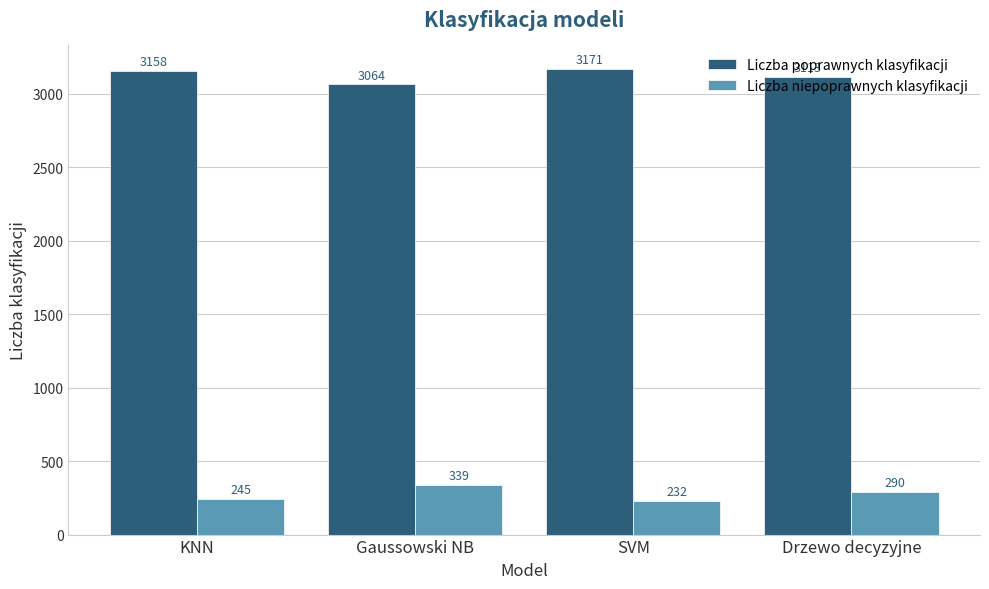

What is the difference between the Liczba poprawnych klasyfikacji values at Gaussowski NB and KNN?

94